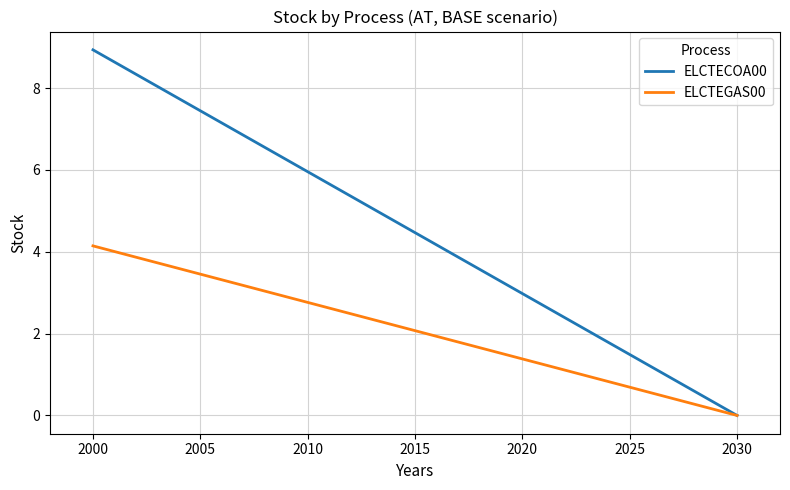

Rank the series by their maximum value, from highest to lowest.

ELCTECOA00, ELCTEGAS00